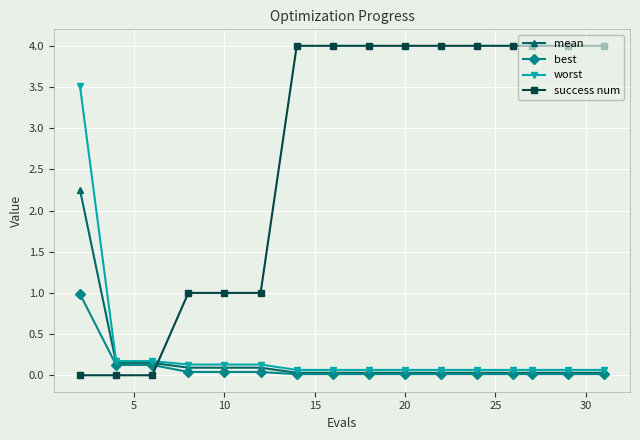

What is the maximum value shown in the chart?

4.0